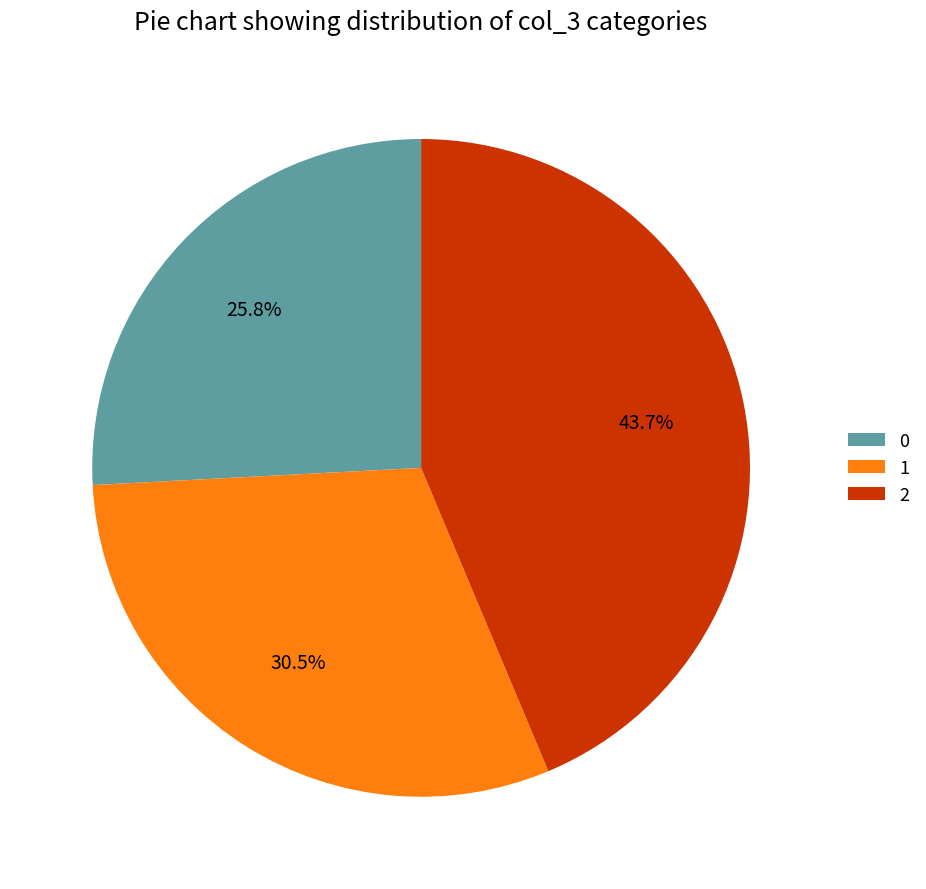

Does 2 represent more than half of the total?

No